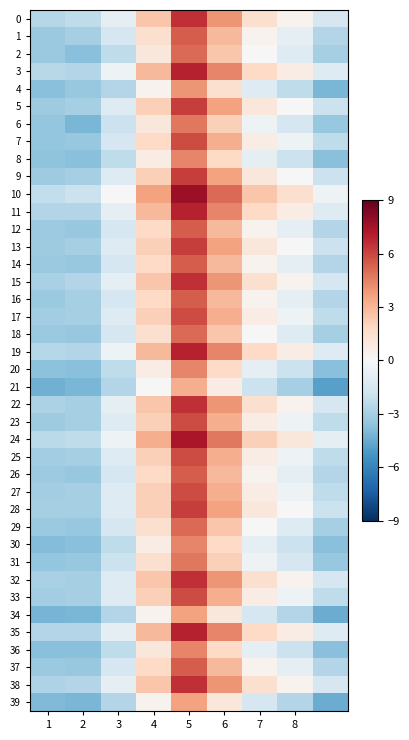

Which category has the highest value across all series?

5